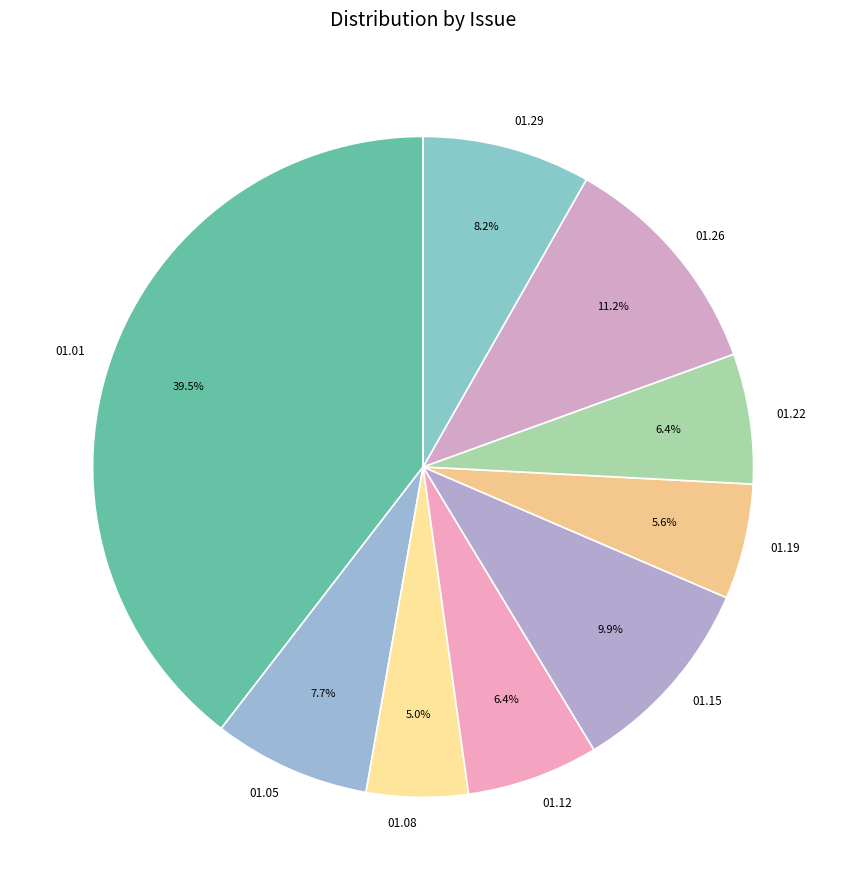

How many slices are in this pie chart?

9